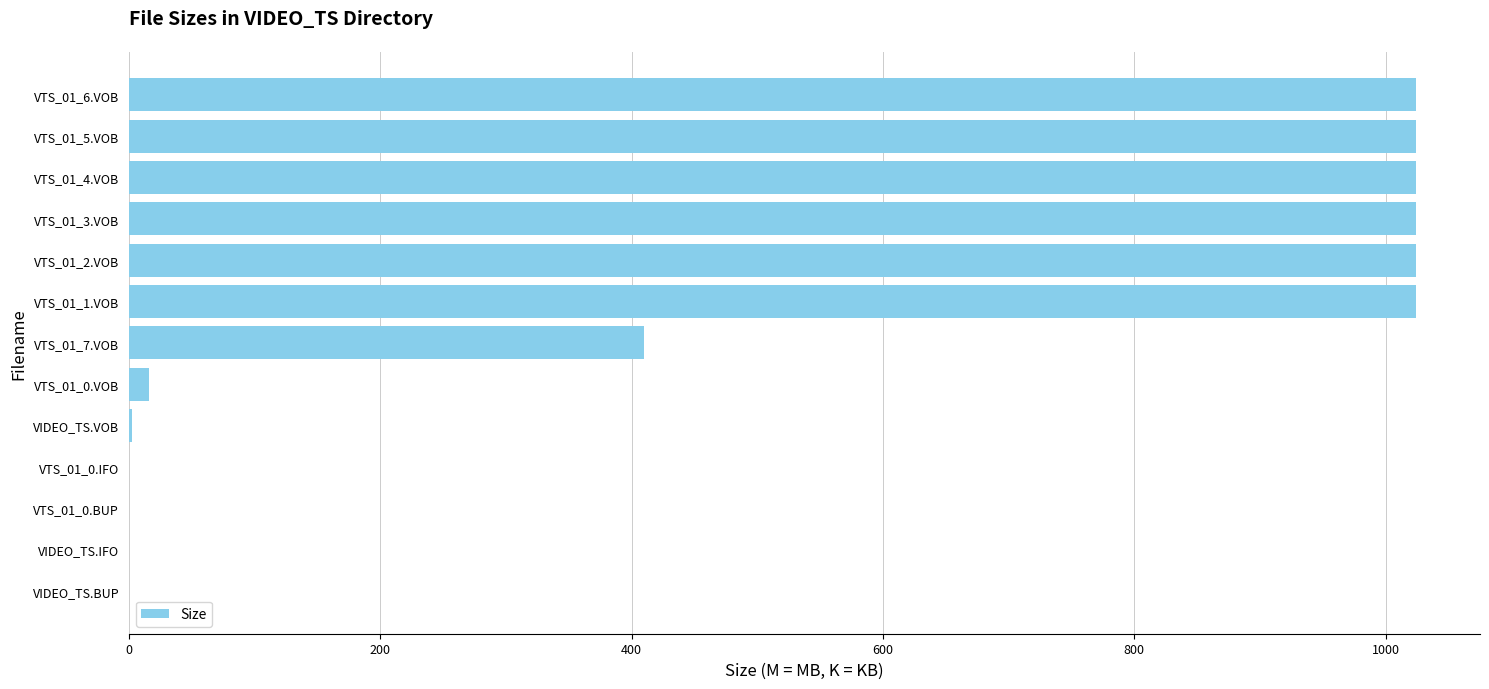

The value at VTS_01_5.VOB is 385.2. True or false?

False